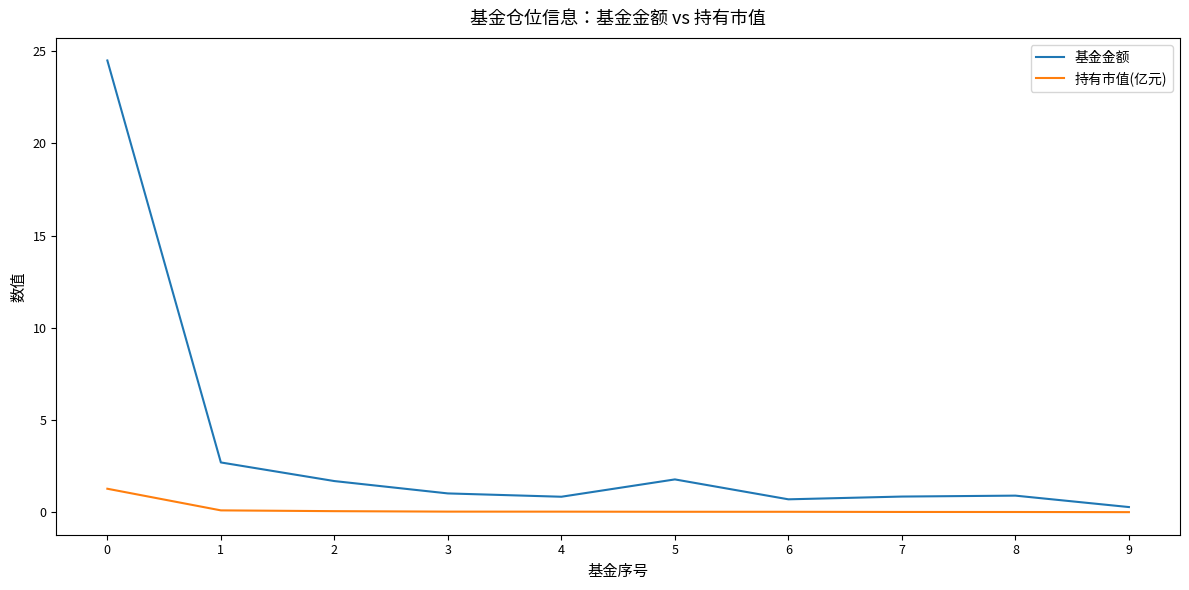

Count the number of categories in the chart.

10